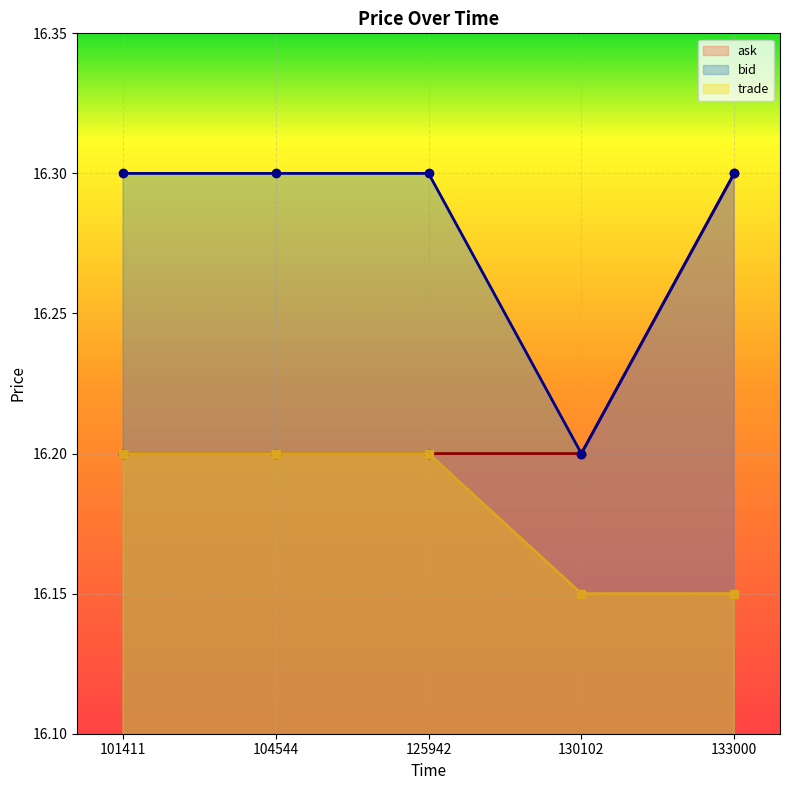

Read the ask value at 133000.

16.3